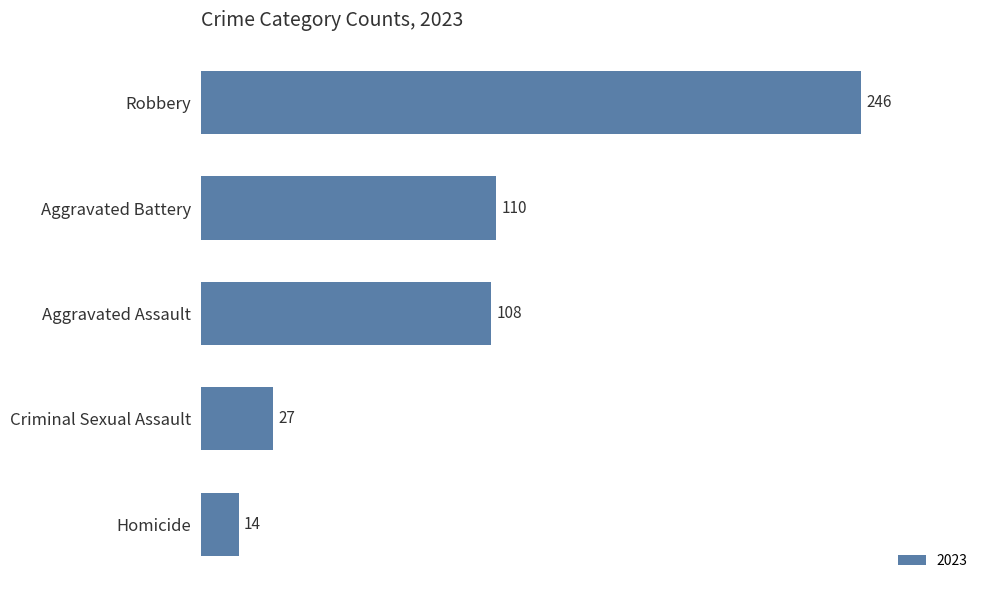

Read the value at Aggravated Battery, to the nearest 50.

100